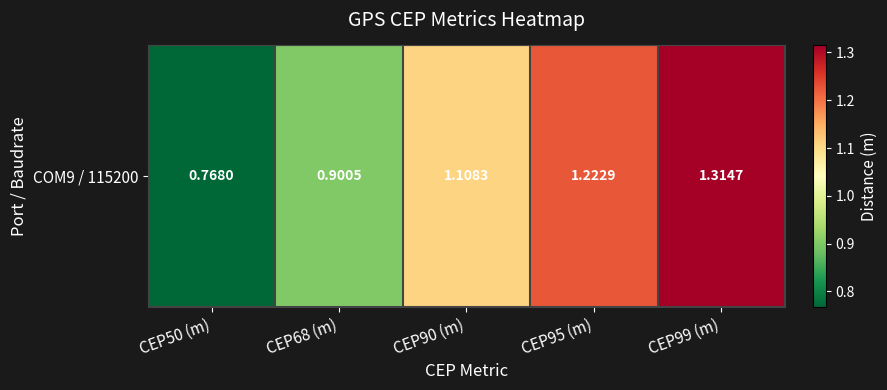

What is the average value?

1.1